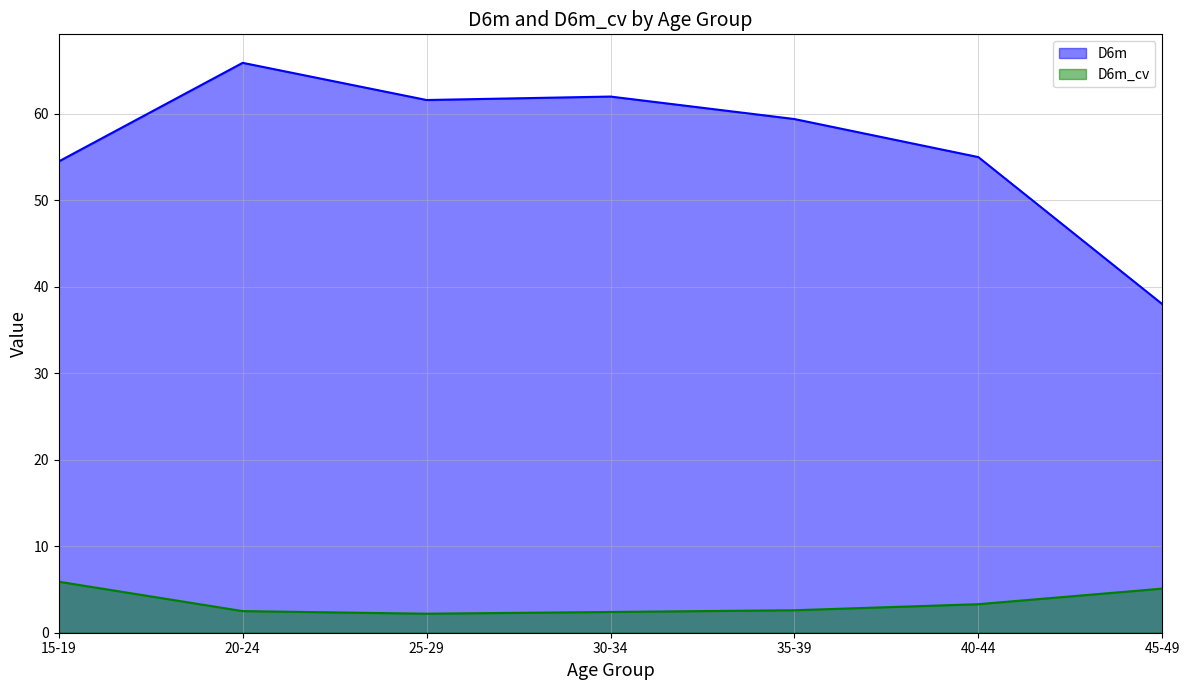

Which label corresponds to the smallest value in the chart?

25-29